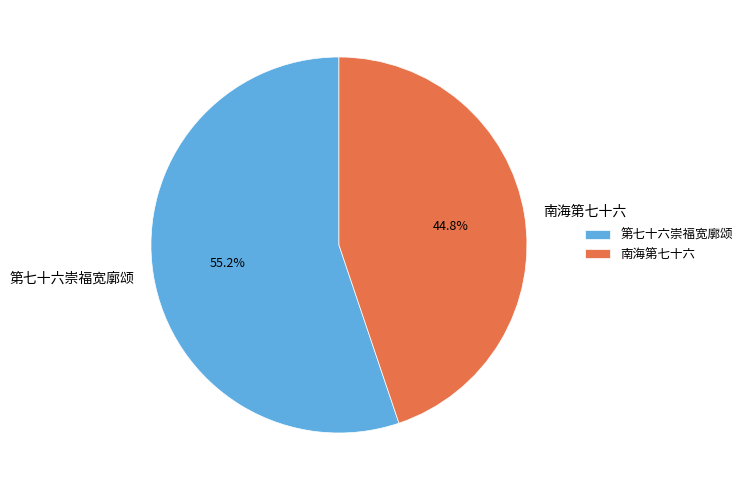

Count the number of slices in the pie.

2